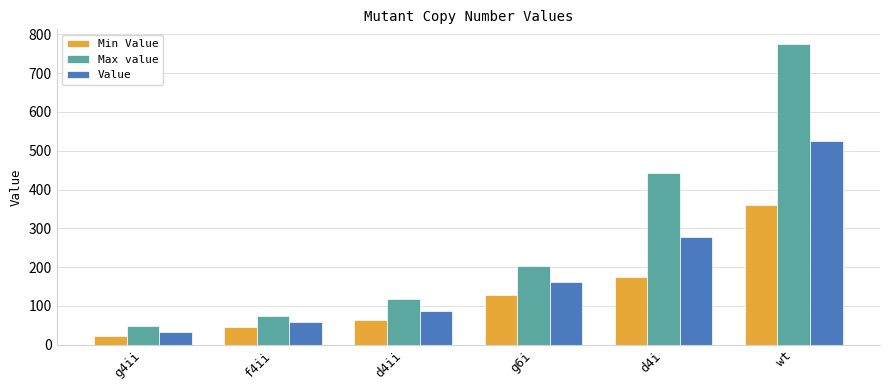

At d4i, list the series in order from smallest to largest.

Min Value, Value, Max value